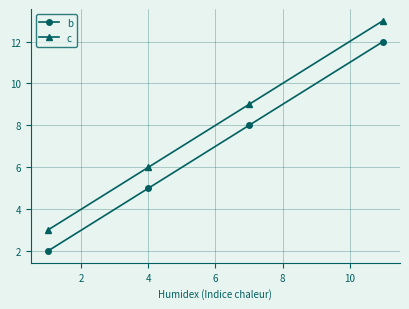

What is the value of the b point at the 4th from the left?

12